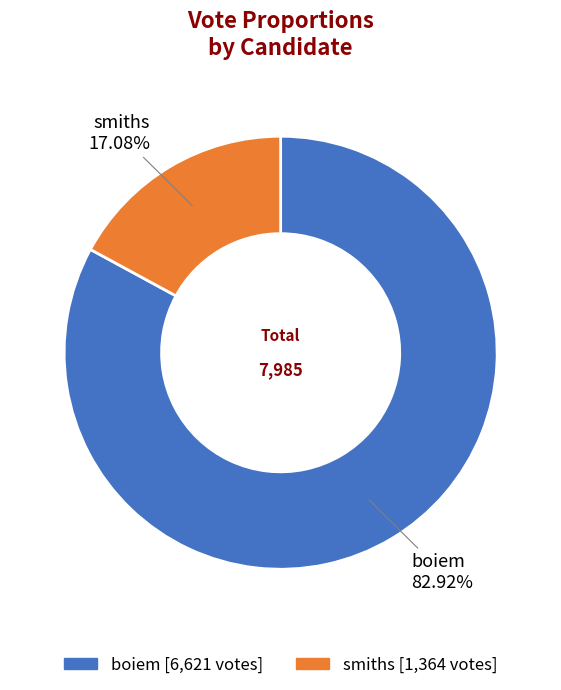

Which slice is the largest?

boiem